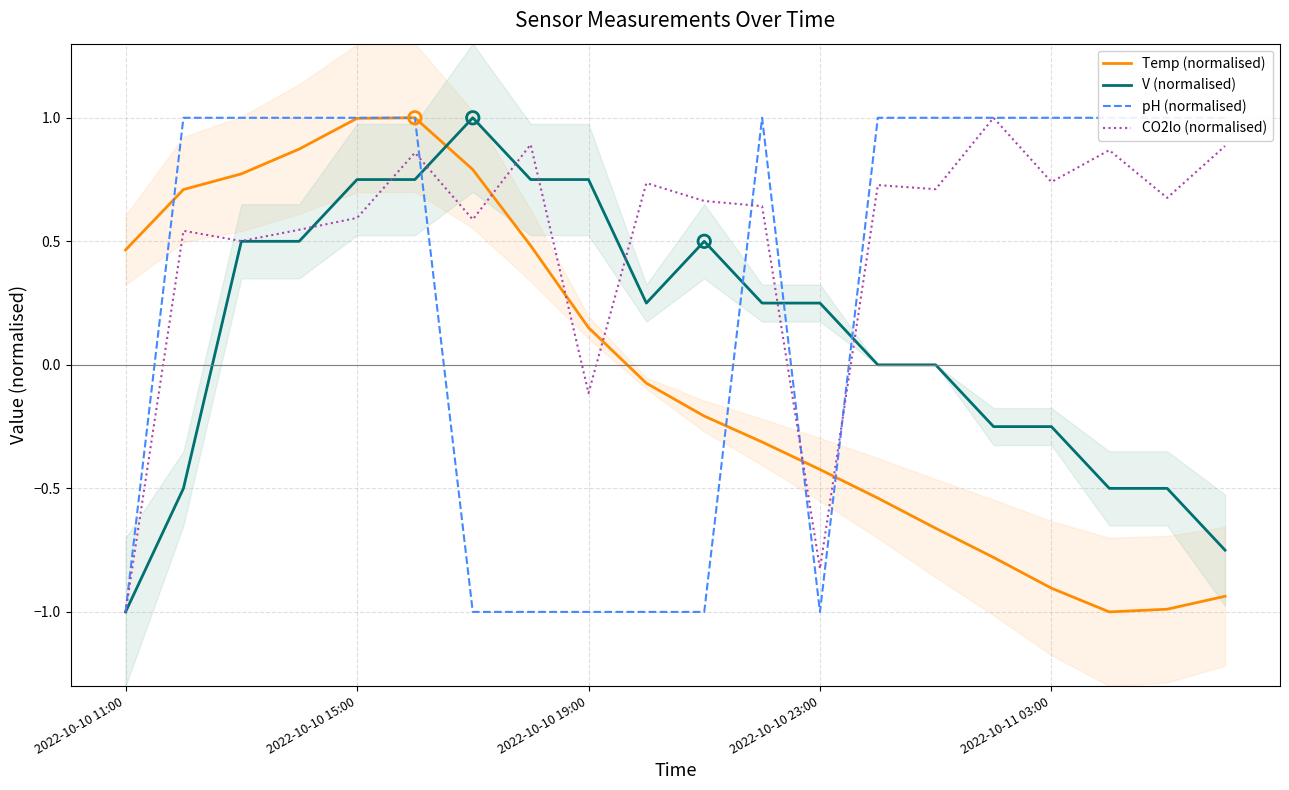

At how many categories does at least one series exceed 0?

20